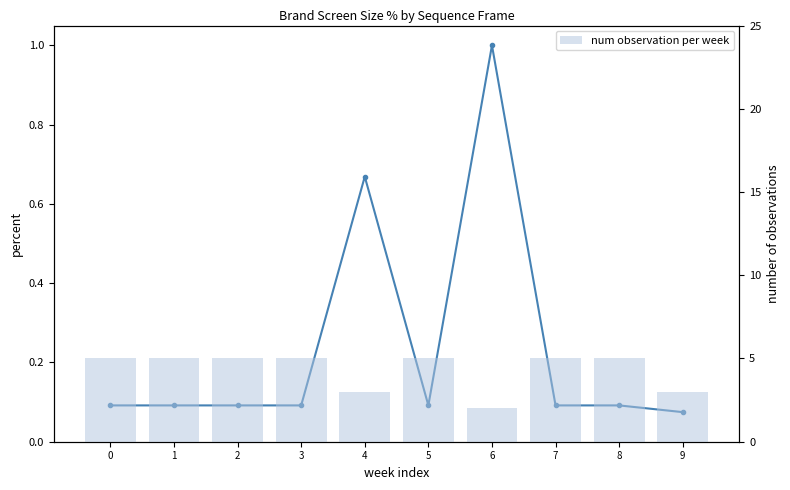

At how many categories does at least one series exceed 1?

10